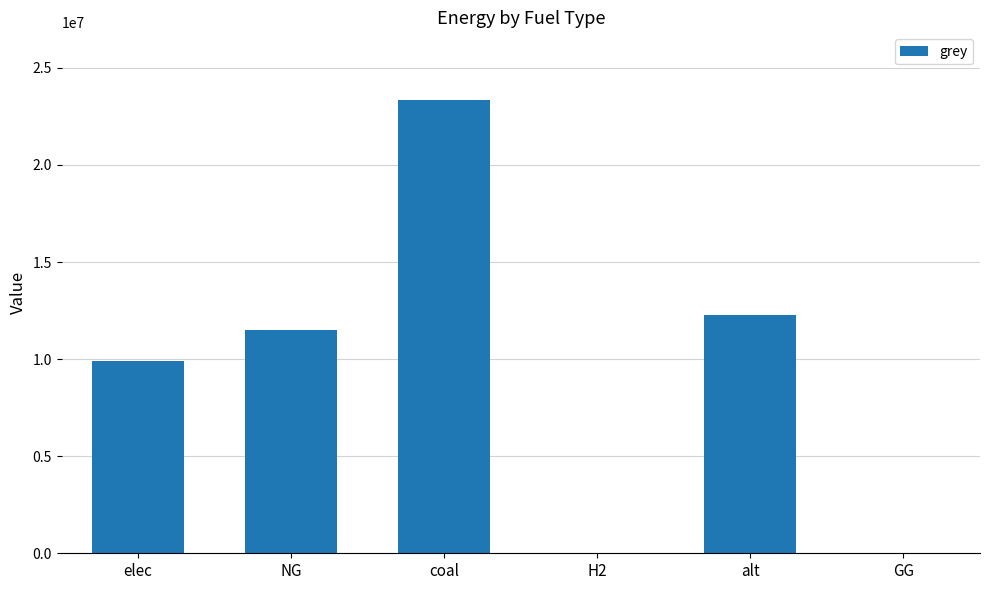

Which has a higher value, elec or alt?

alt